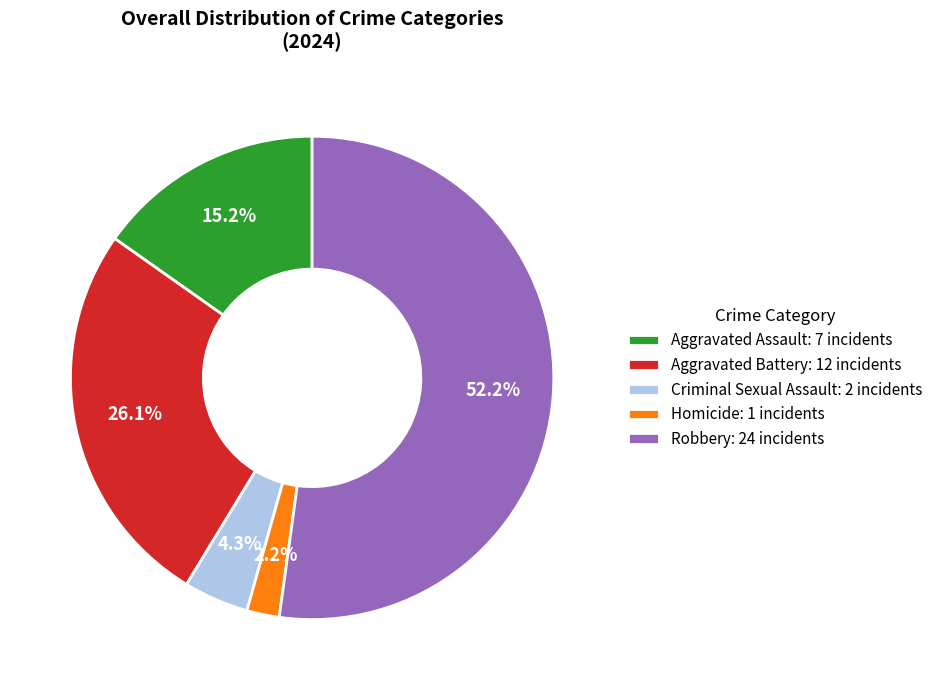

Between Homicide: 1 incidents and Criminal Sexual Assault: 2 incidents, which is larger?

Criminal Sexual Assault: 2 incidents